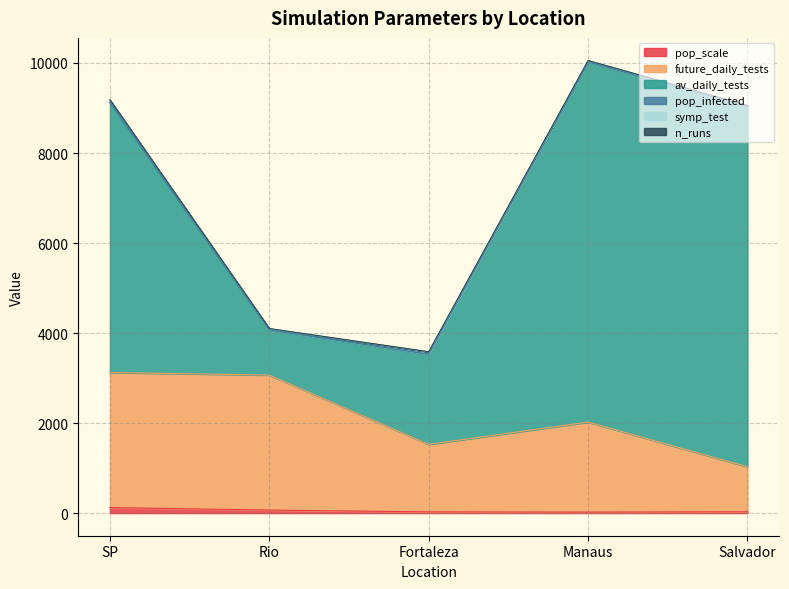

Is the value of pop_scale at Fortaleza greater than the value of future_daily_tests at Fortaleza?

No